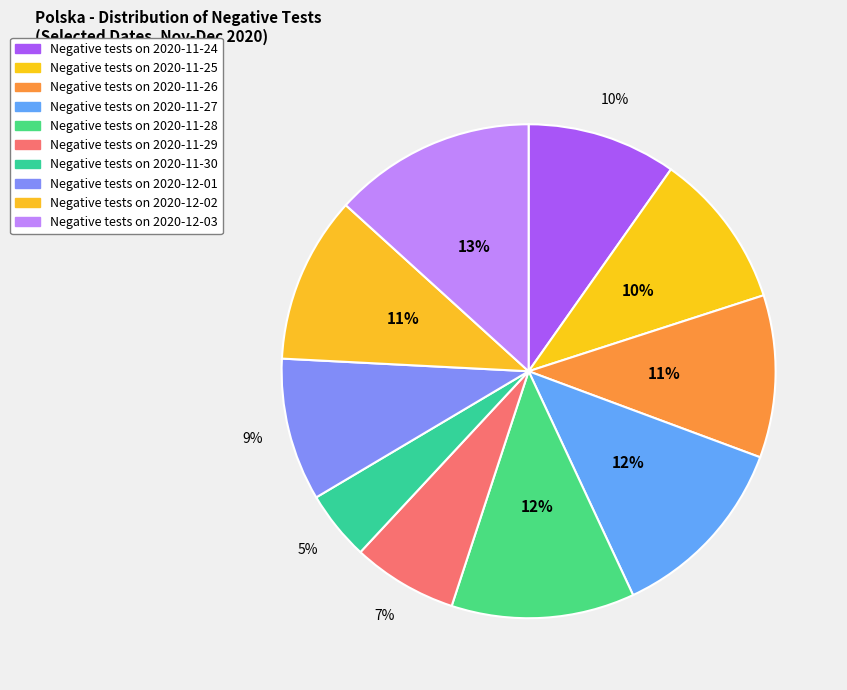

How many slices are in this pie chart?

10